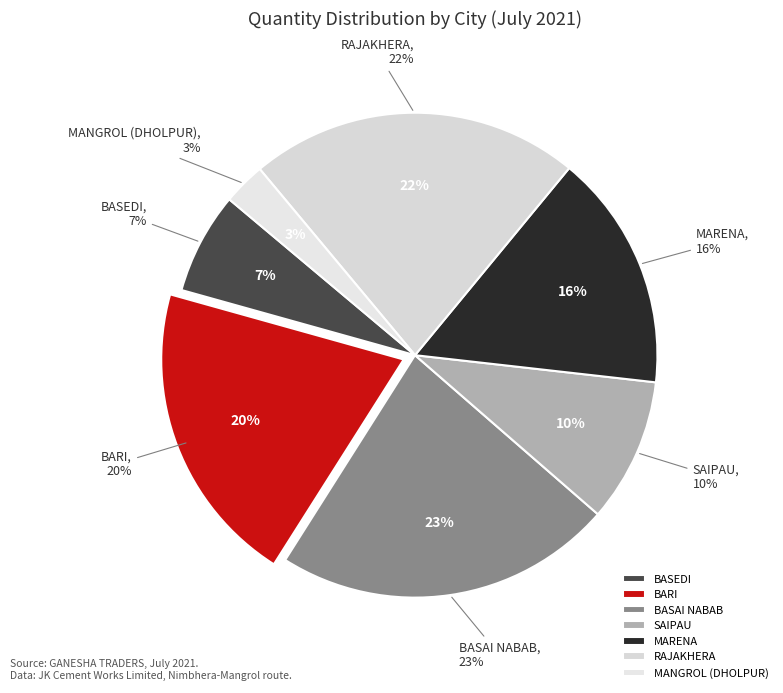

Count the number of slices in the pie.

8